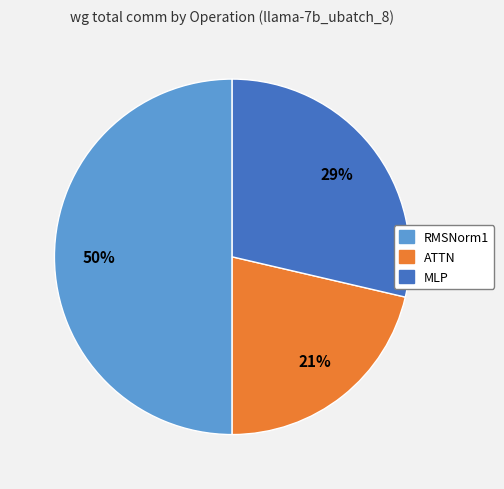

To the nearest percent, what is the difference between the largest and smallest slice percentages?

29%